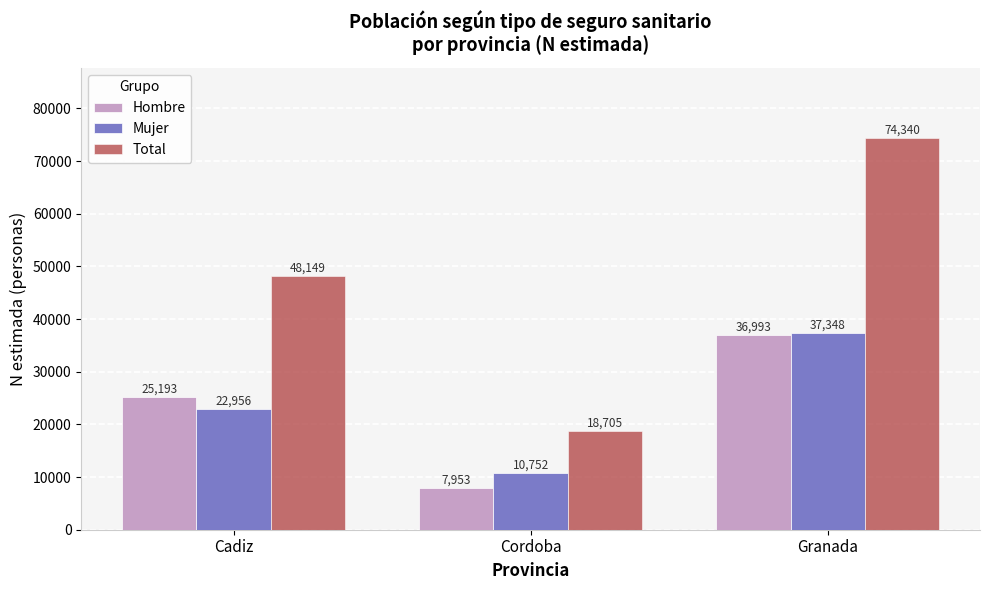

Reading right to left, extract all data points from this chart.

Hombre: Granada=36993	Cordoba=7953	Cadiz=25193
Mujer: Granada=37348	Cordoba=10752	Cadiz=22956
Total: Granada=74340	Cordoba=18705	Cadiz=48149